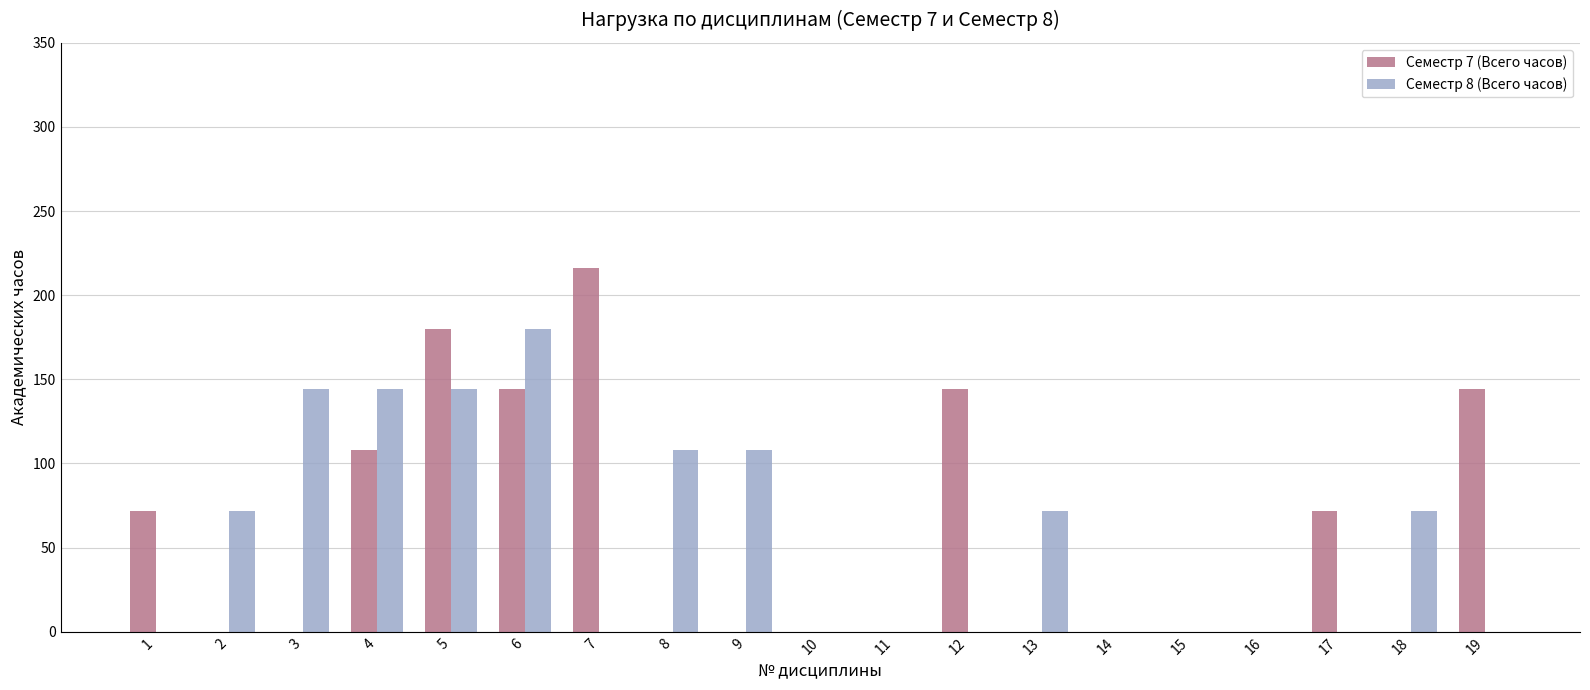

Reading right to left, transcribe all the data shown in this chart.

Семестр 7 (Всего часов): 19=144	18=0	17=72	16=0	15=0	14=0	13=0	12=144	11=0	10=0	9=0	8=0	7=216	6=144	5=180	4=108	3=0	2=0	1=72
Семестр 8 (Всего часов): 19=0	18=72	17=0	16=0	15=0	14=0	13=72	12=0	11=0	10=0	9=108	8=108	7=0	6=180	5=144	4=144	3=144	2=72	1=0